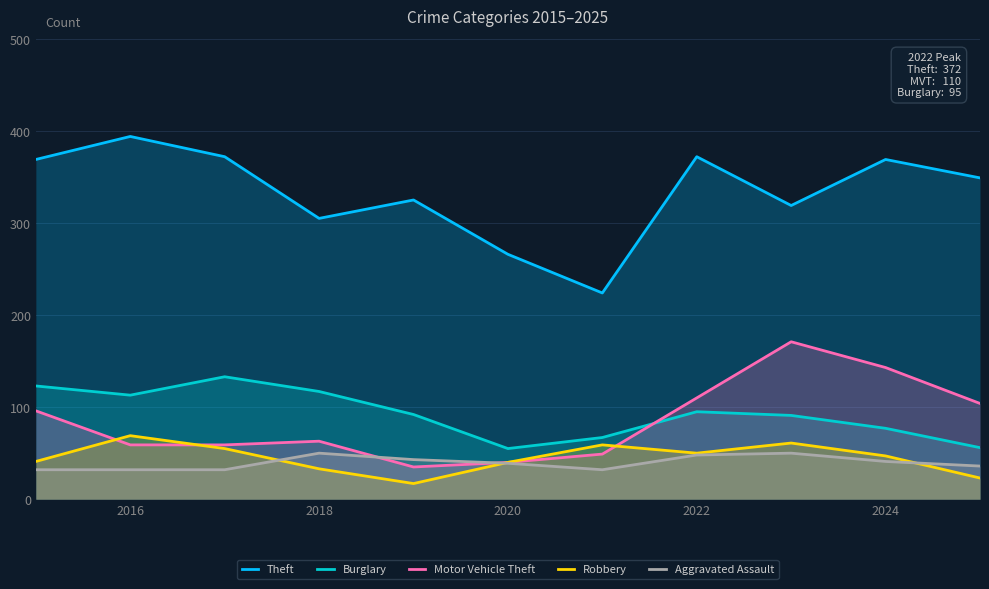

Does the chart display data point markers on the line(s)?

No